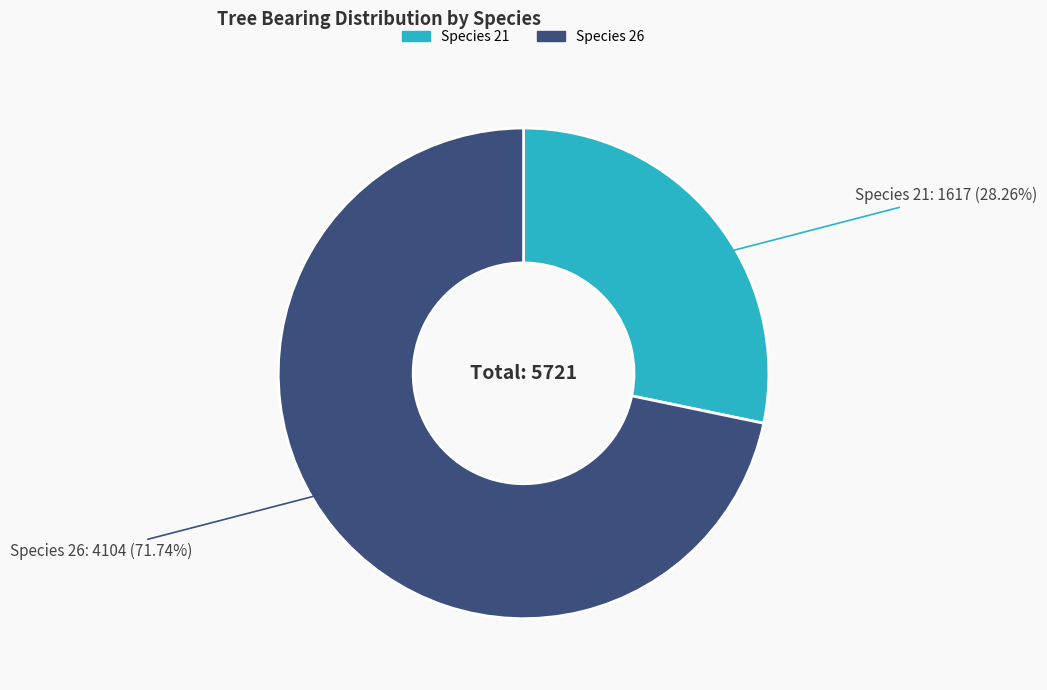

Do Species 26 and Species 21 together represent more than half of the pie?

Yes